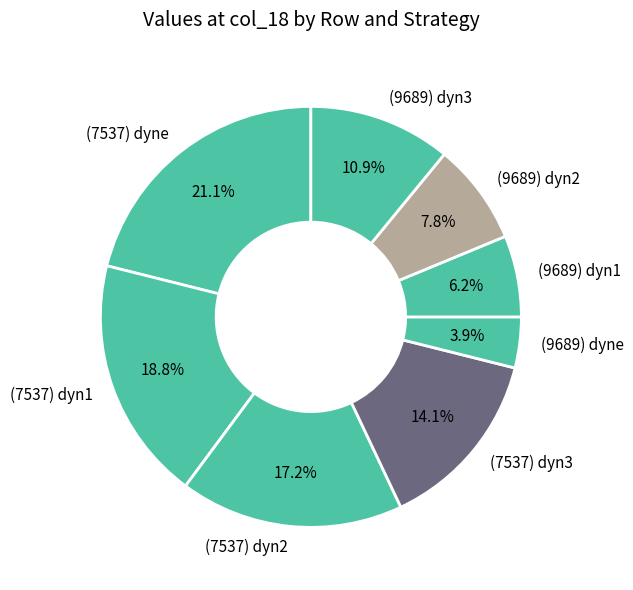

Approximately how many times larger is the value at (7537) dyn1 compared to (7537) dyne?

0.9